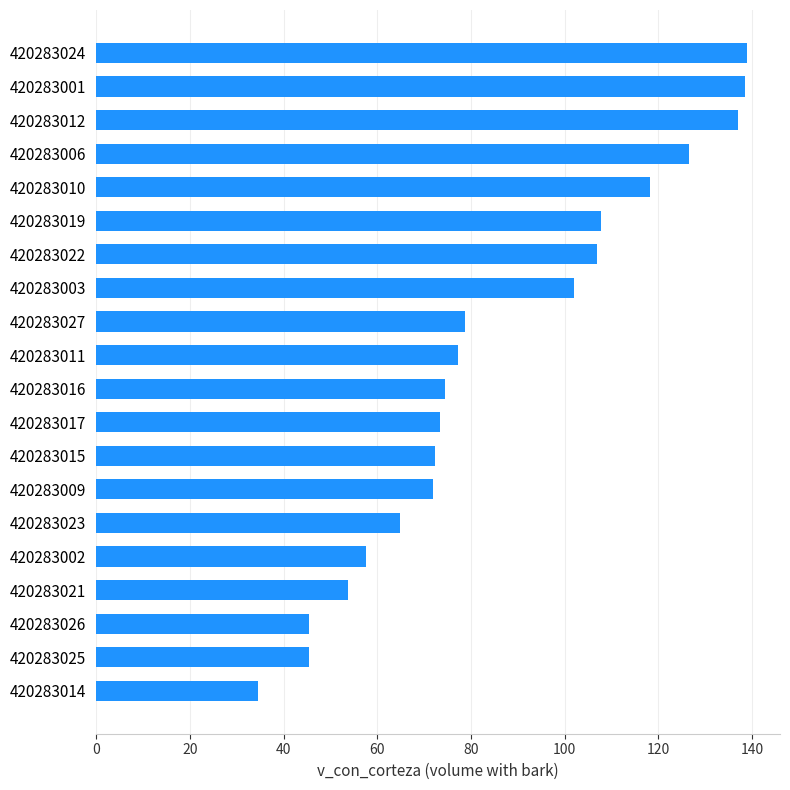

The value at 420283016 is 74.4. True or false?

True